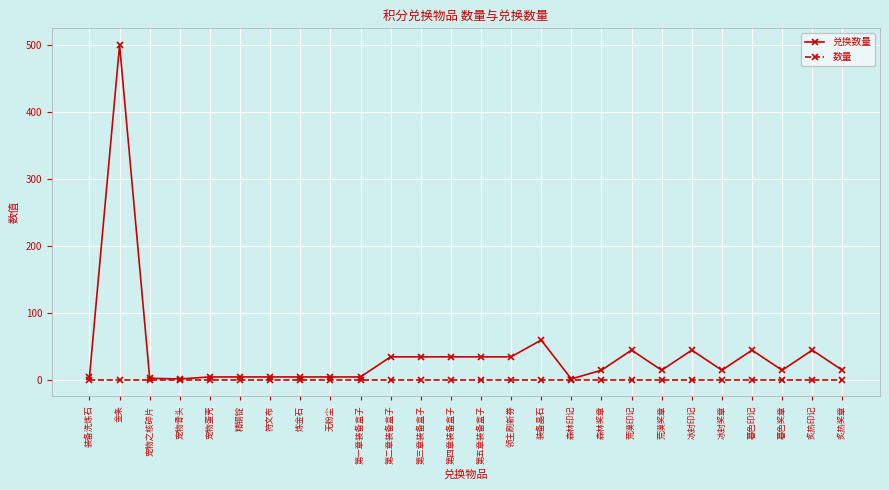

What is the highest value of the 数量 series?

1